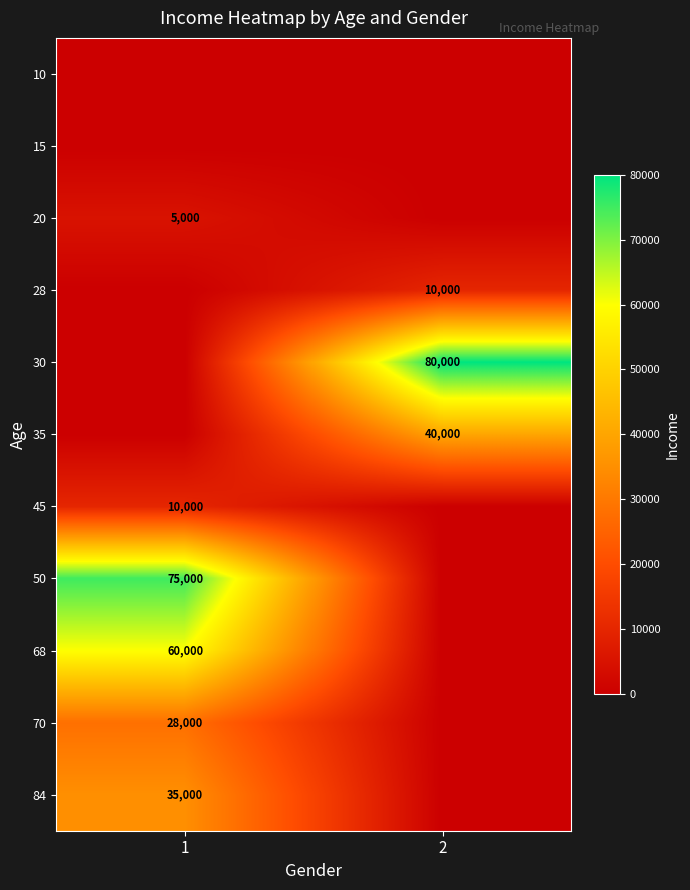

Is it true that 28 equals 6168 at 2?

False